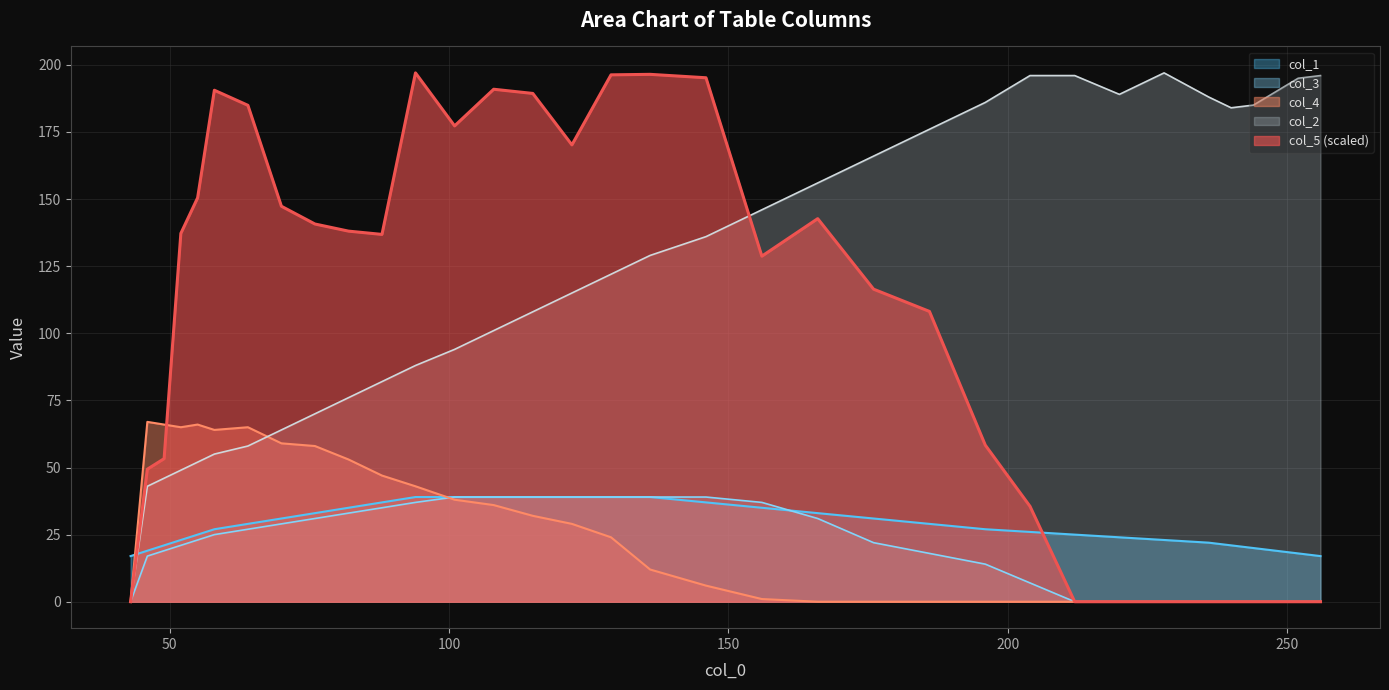

Reading left to right, transcribe all the data shown in this chart.

col_2: 43=0.0	46=43.0	49=46.0	52=49.0	55=52.0	58=55.0	64=58.0	70=64.0	76=70.0	82=76.0	88=82.0	94=88.0	101=94.0	108=101.0	115=108.0	122=115.0	129=122.0	136=129.0	146=136.0	156=146.0	166=156.0	176=166.0	186=176.0	196=186.0	204=196.0	212=196.0	220=189.0	228=197.0	236=188.0	240=184.0	244=185.0	248=190.0	252=195.0	256=196.0
col_5: 43=0.0	46=49.4	49=53.3	52=137.2	55=150.5	58=190.5	64=184.9	70=147.3	76=140.7	82=138.1	88=136.8	94=197.0	101=177.3	108=190.9	115=189.3	122=170.2	129=196.3	136=196.5	146=195.2	156=128.7	166=142.7	176=116.4	186=108.1	196=58.3	204=35.5	212=0.0	220=0.0	228=0.0	236=0.0	240=0.0	244=0.0	248=0.0	252=0.0	256=0.0
col_4: 43=0.0	46=67.0	49=66.0	52=65.0	55=66.0	58=64.0	64=65.0	70=59.0	76=58.0	82=53.0	88=47.0	94=43.0	101=38.0	108=36.0	115=32.0	122=29.0	129=24.0	136=12.0	146=6.0	156=1.0	166=0.0	176=0.0	186=0.0	196=0.0	204=0.0	212=0.0	220=0.0	228=0.0	236=0.0	240=0.0	244=0.0	248=0.0	252=0.0	256=0.0
col_1: 43=17.0	46=19.0	49=21.0	52=23.0	55=25.0	58=27.0	64=29.0	70=31.0	76=33.0	82=35.0	88=37.0	94=39.0	101=39.0	108=39.0	115=39.0	122=39.0	129=39.0	136=39.0	146=37.0	156=35.0	166=33.0	176=31.0	186=29.0	196=27.0	204=26.0	212=25.0	220=24.0	228=23.0	236=22.0	240=21.0	244=20.0	248=19.0	252=18.0	256=17.0
col_3: 43=0.0	46=17.0	49=19.0	52=21.0	55=23.0	58=25.0	64=27.0	70=29.0	76=31.0	82=33.0	88=35.0	94=37.0	101=39.0	108=39.0	115=39.0	122=39.0	129=39.0	136=39.0	146=39.0	156=37.0	166=31.0	176=22.0	186=18.0	196=14.0	204=7.0	212=0.0	220=0.0	228=0.0	236=0.0	240=0.0	244=0.0	248=0.0	252=0.0	256=0.0